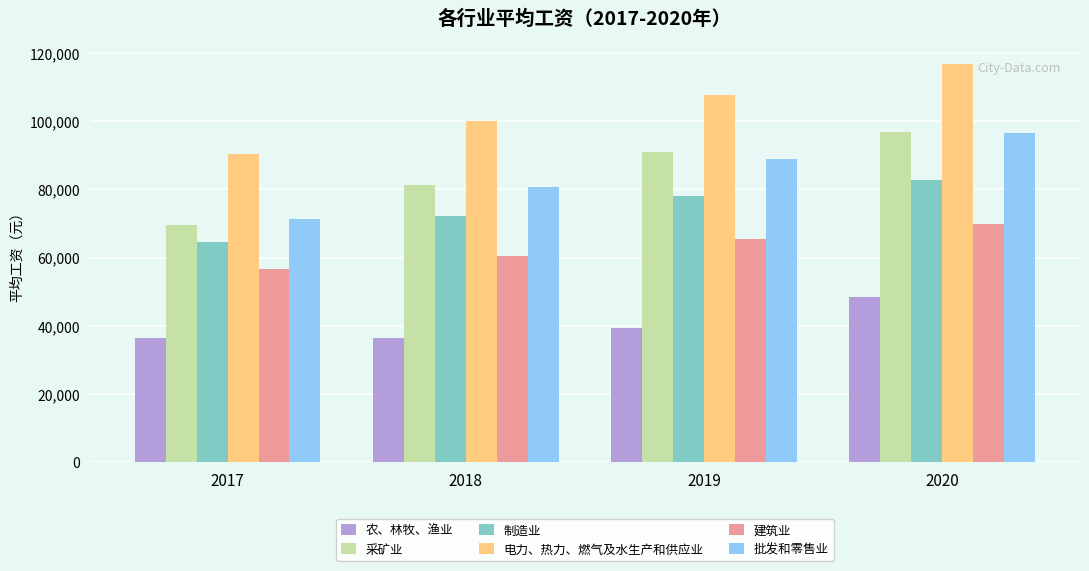

What is the value of the 建筑业 bar at the 4th from the left?

69986